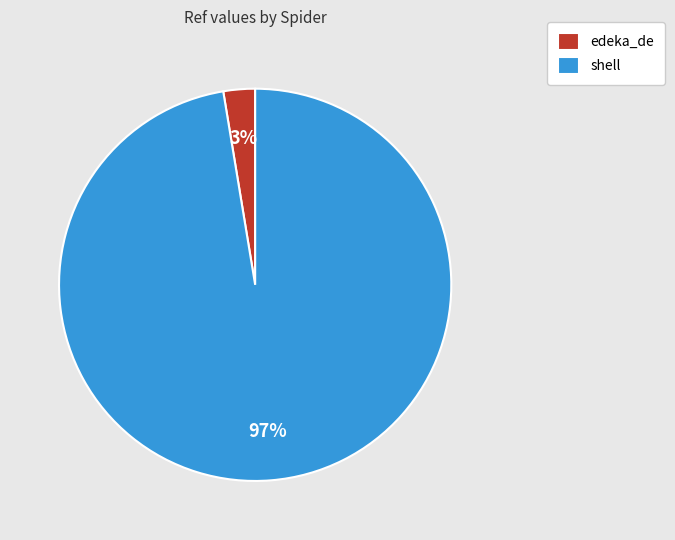

Count the number of slices in the pie.

2